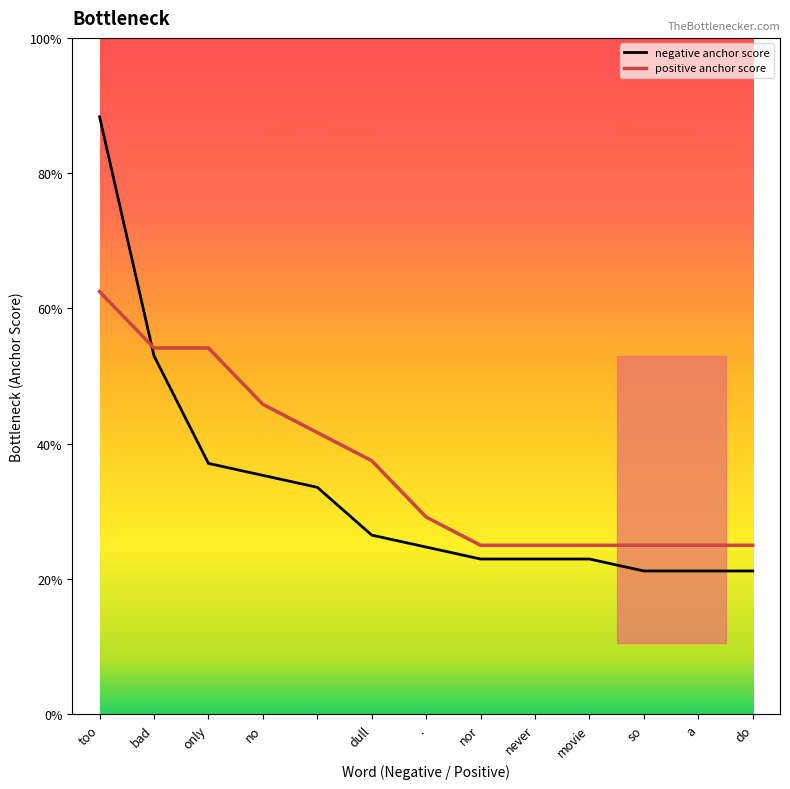

List the series in order of their overall mean, lowest first.

negative anchor score, positive anchor score